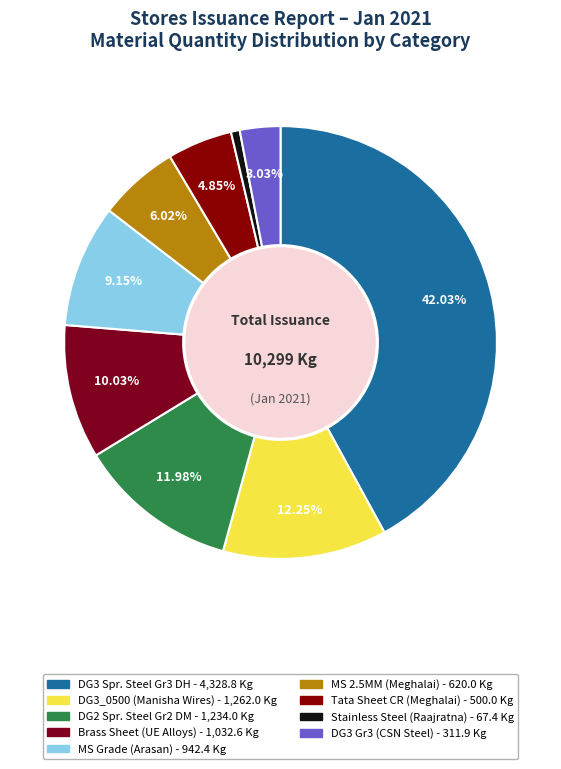

Count the number of slices in the pie.

9